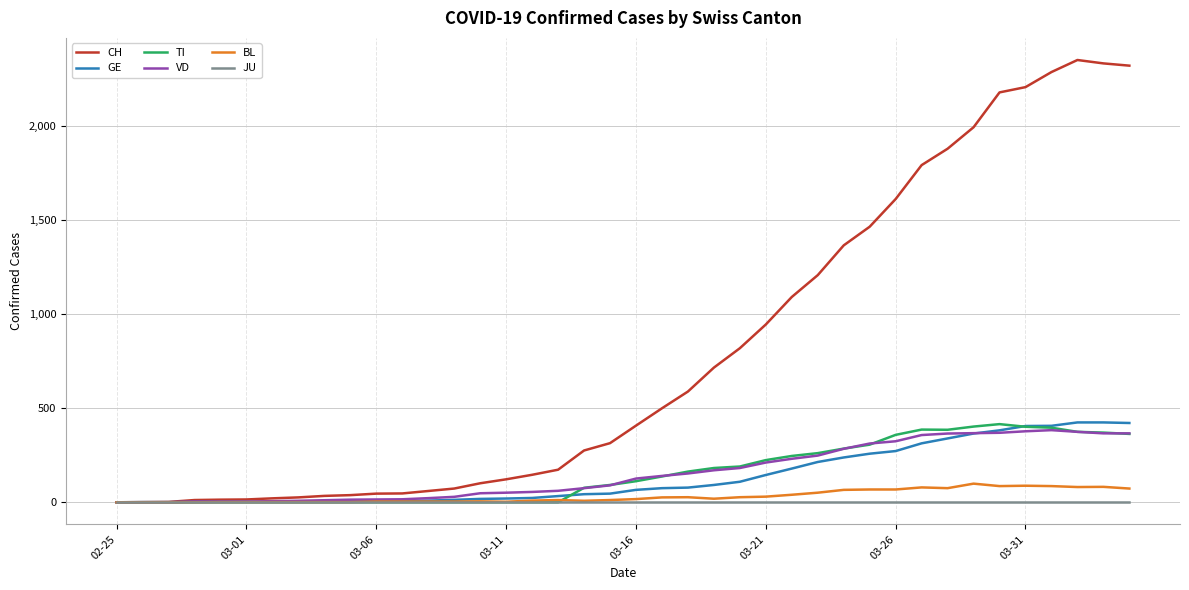

Which series has the widest spread of values?

CH